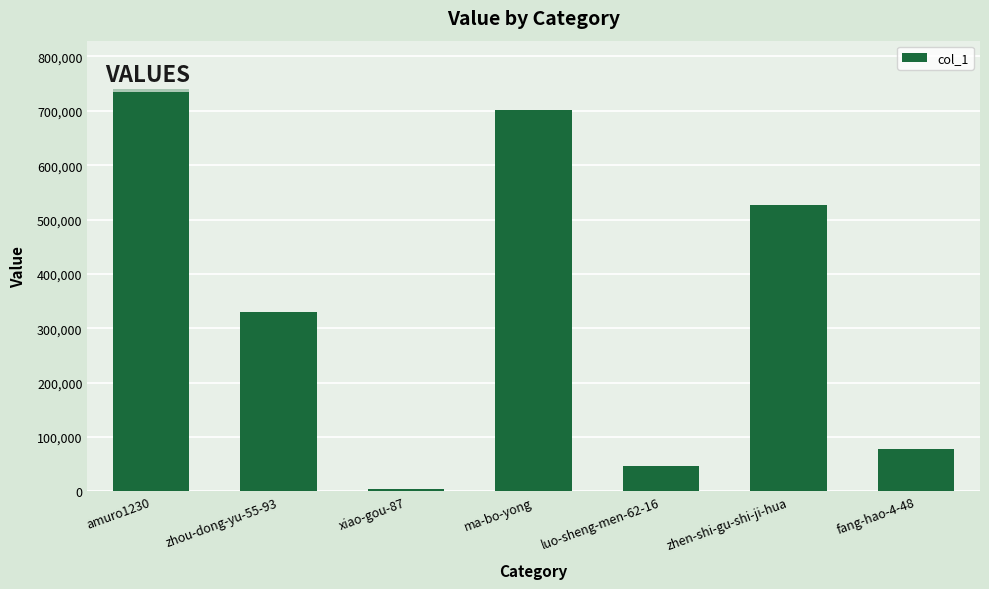

At which label is the value closest to 372628?

zhou-dong-yu-55-93